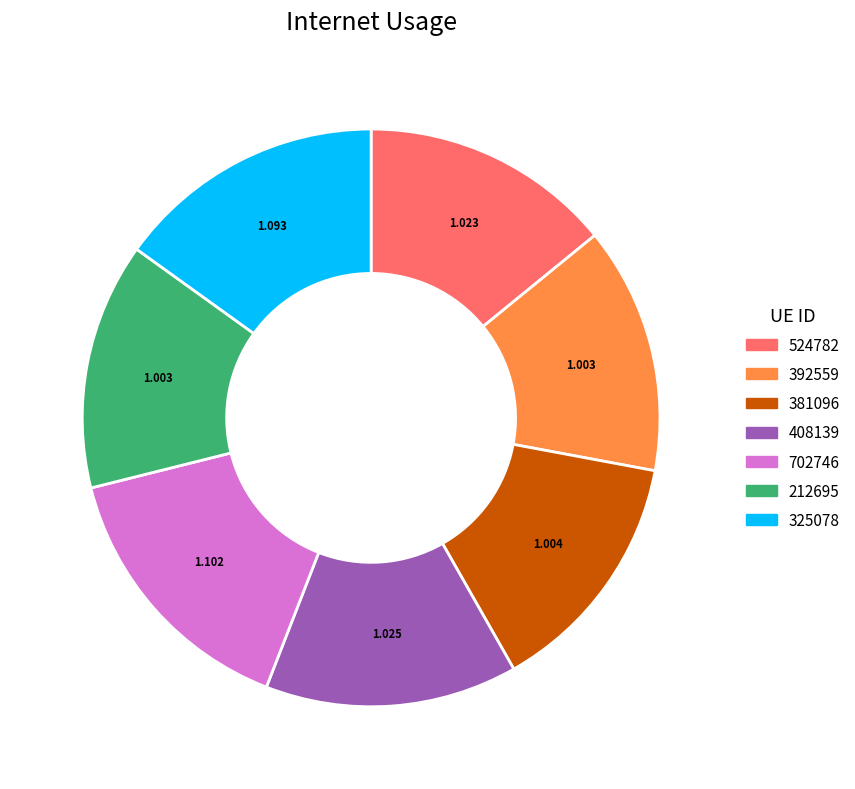

Does 325078 represent more than half of the total?

No